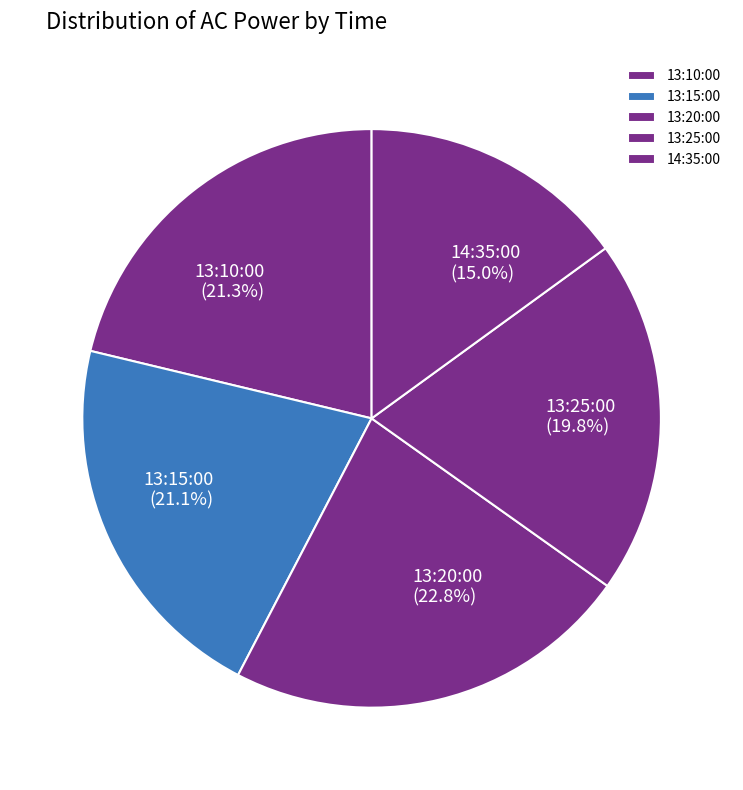

Approximately how many times larger is the value at 13:25:00 compared to 14:35:00?

1.3